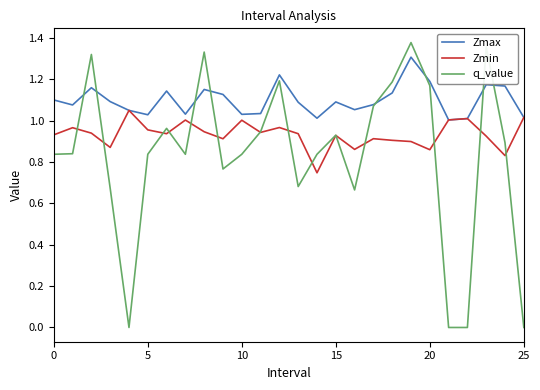

True or false: Zmin and q_value intersect in this chart.

True